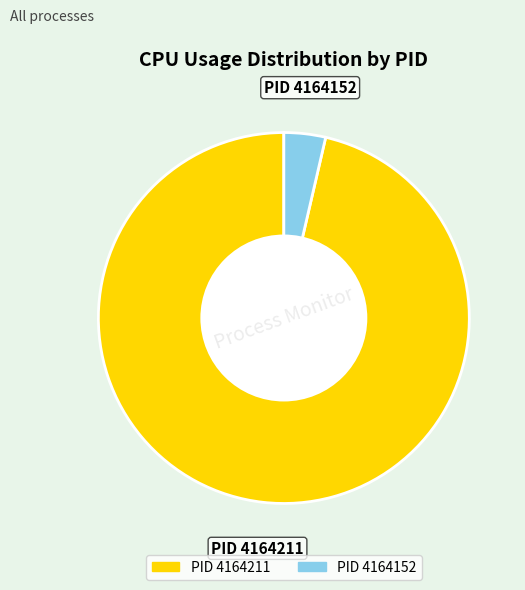

Is it true that PID 4164152 is 4% of the pie?

True